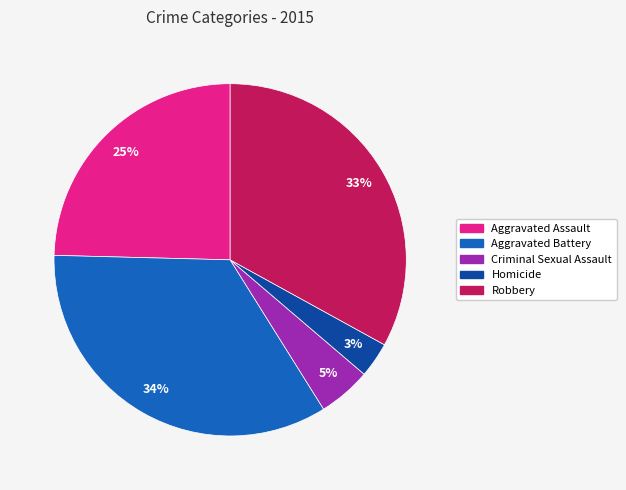

To the nearest percent, what portion does Criminal Sexual Assault represent?

5%